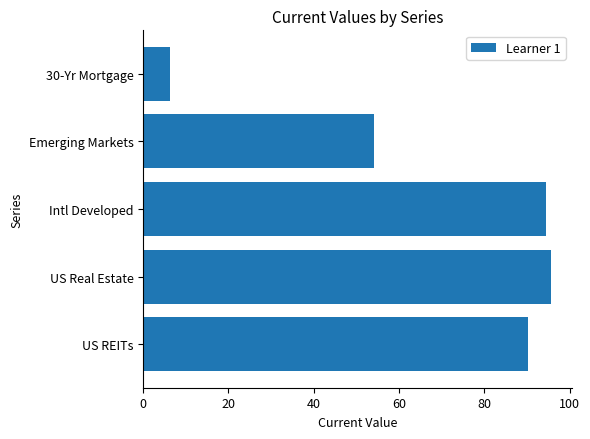

How many distinct data groups are displayed?

1